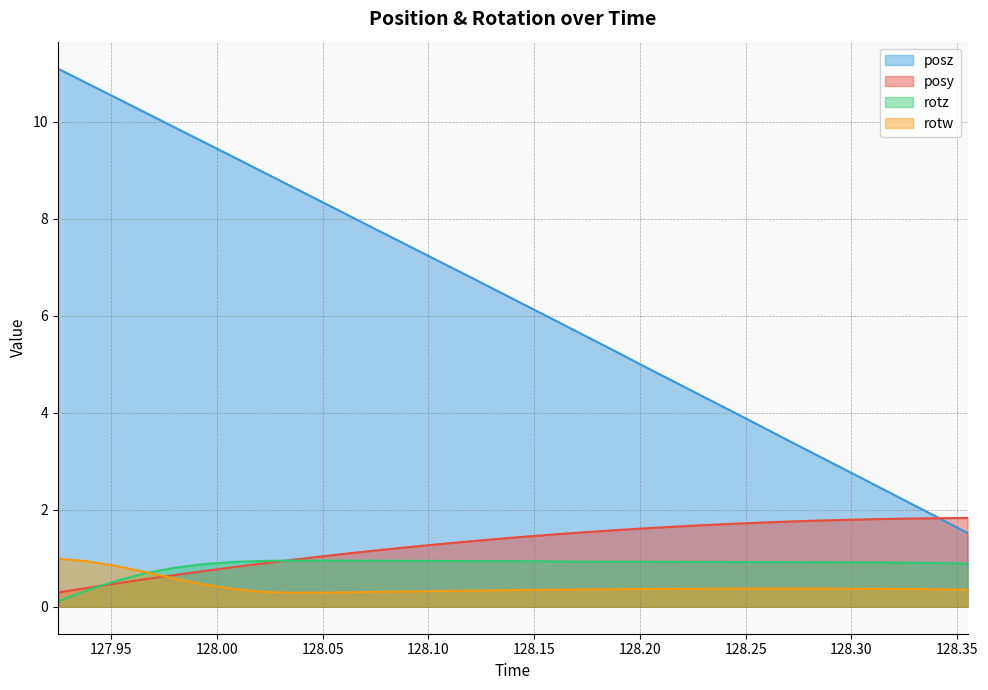

Rank the categories by rotz value from lowest to highest.

127.9248, 127.9386, 127.9523, 127.9663, 127.9801, 127.9939, 128.3549, 128.3411, 128.3271, 128.313, 128.299, 128.2853, 128.2717, 128.2577, 128.2439, 128.0081, 128.2297, 128.2158, 128.2021, 128.1881, 128.1743, 128.1603, 128.1467, 128.1327, 128.1187, 128.1047, 128.0217, 128.0908, 128.0765, 128.063, 128.0355, 128.0491